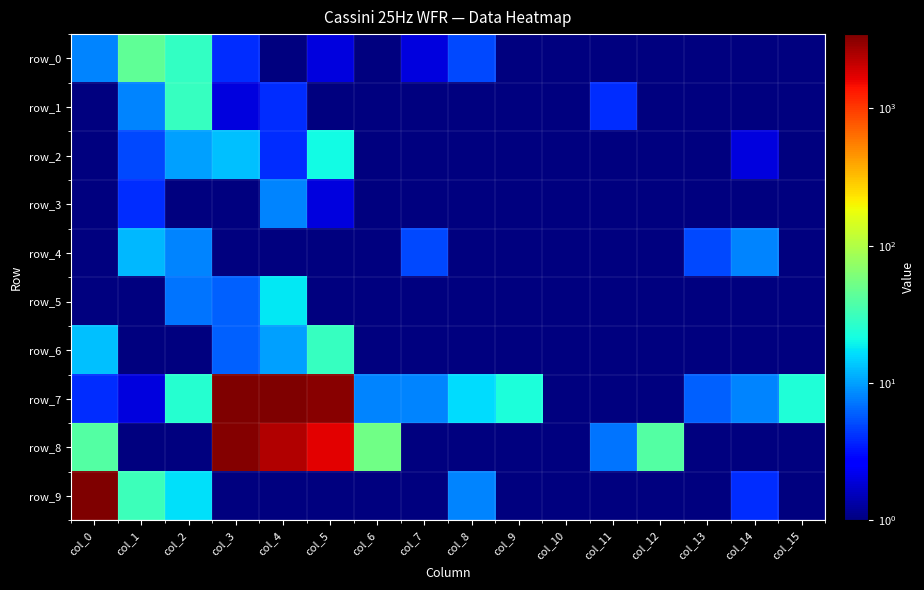

What is the sum of the row_3 values at col_8 and col_4?

8.1